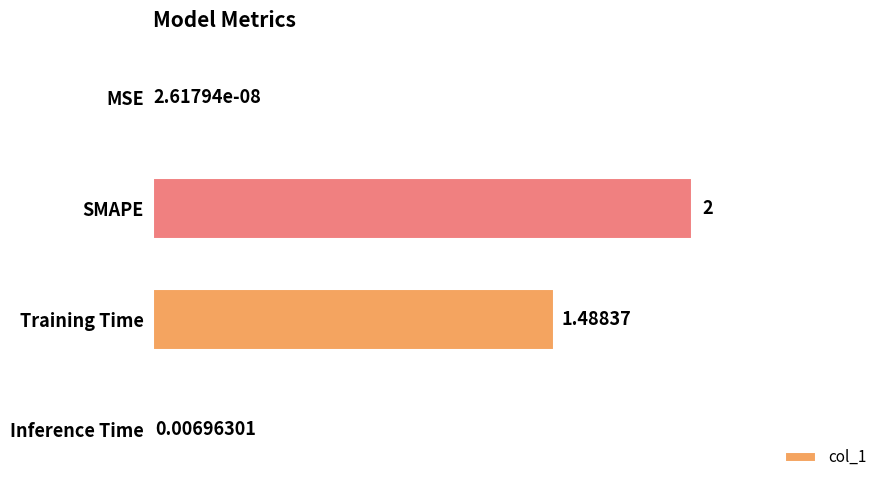

Which label corresponds to the largest value in the chart?

SMAPE